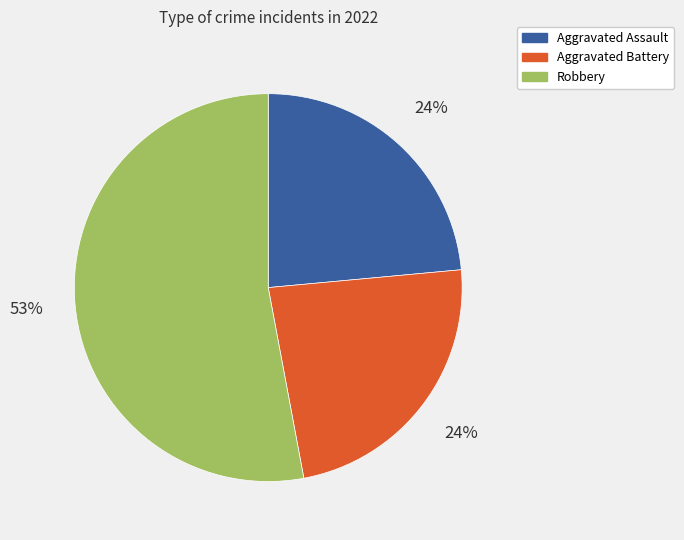

To the nearest percent, what is the average slice percentage?

33%